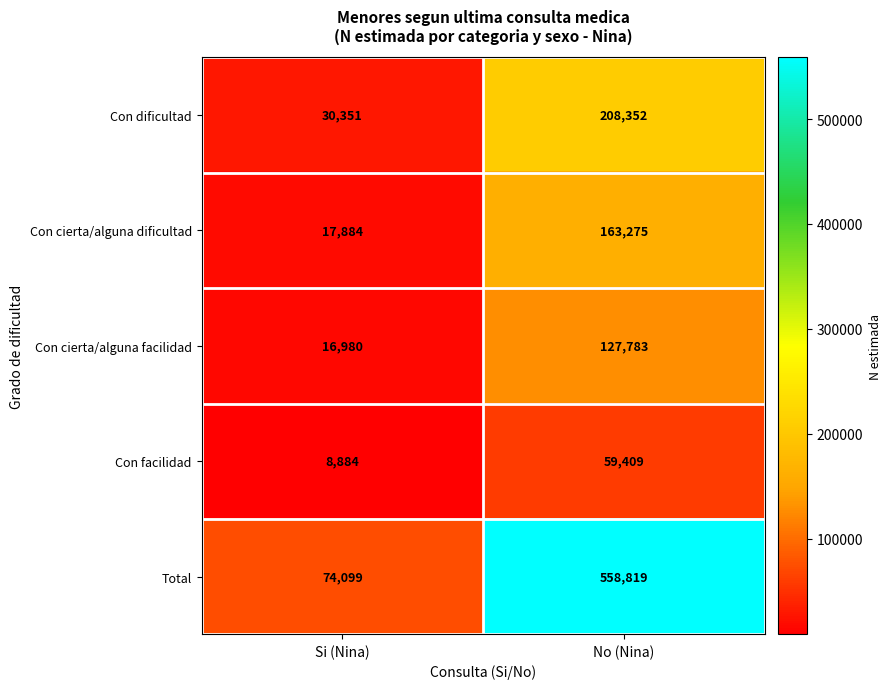

At which category is the sum across all series the highest?

No (Nina)